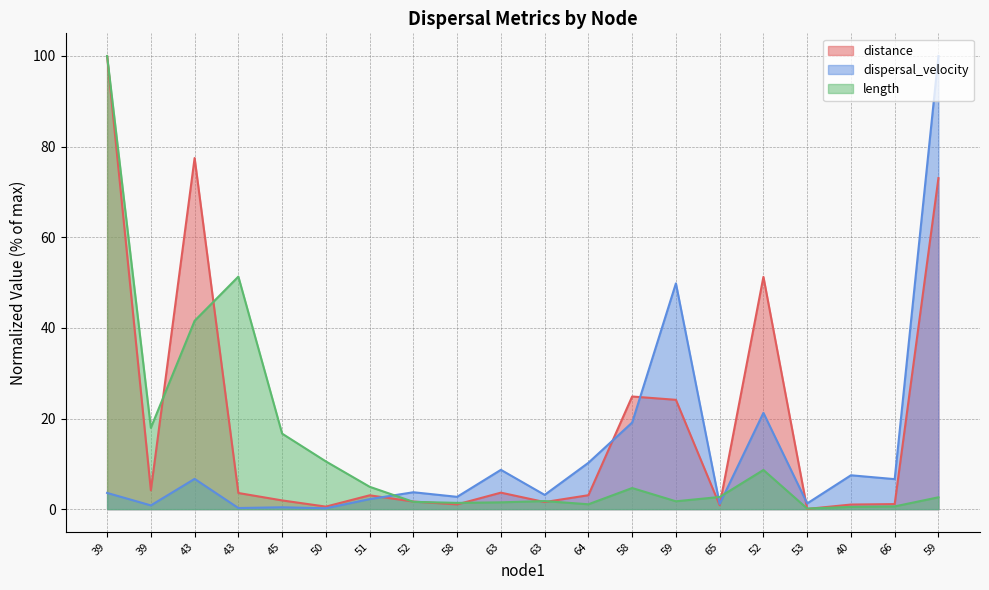

Which series has the largest range (max minus min)?

distance